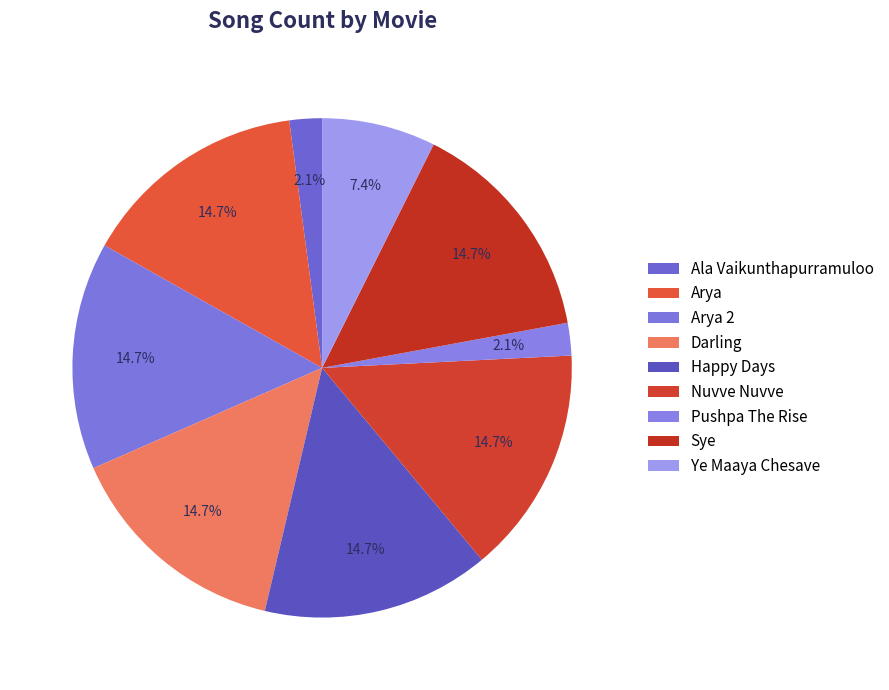

Which slice is the smallest?

Ala Vaikunthapurramuloo